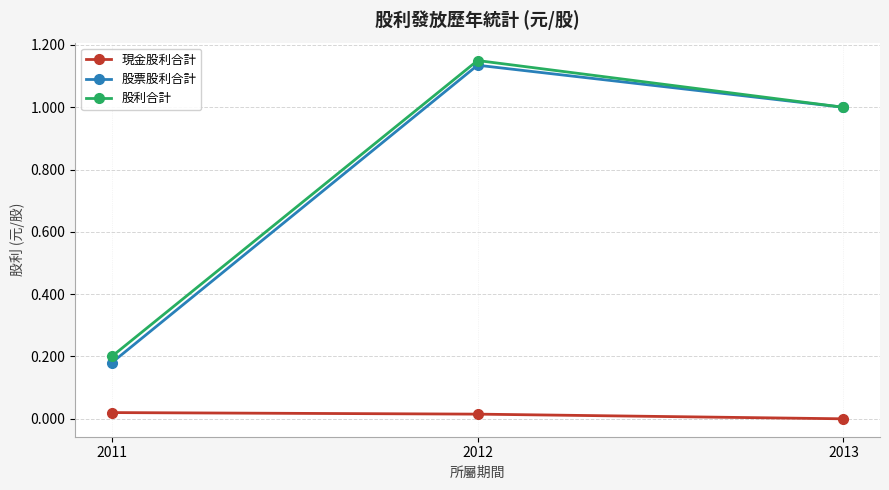

Which series has the largest range (max minus min)?

股票股利合計